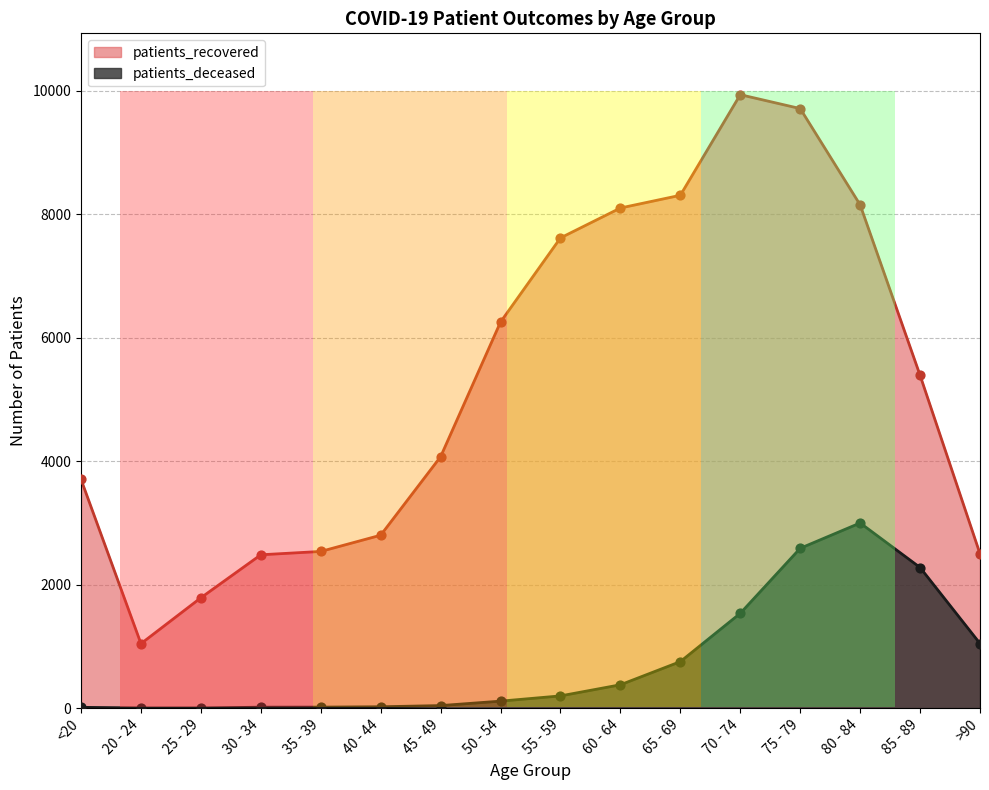

Which series reaches the maximum Y coordinate?

patients_recovered